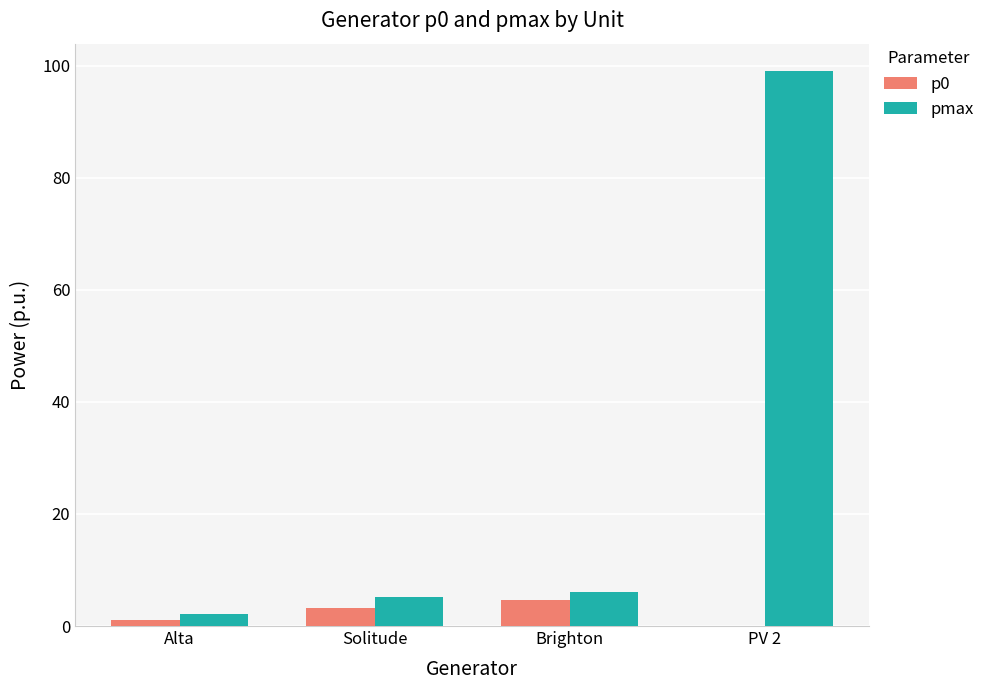

What is the sum of the p0 values at Brighton and PV 2?

4.7